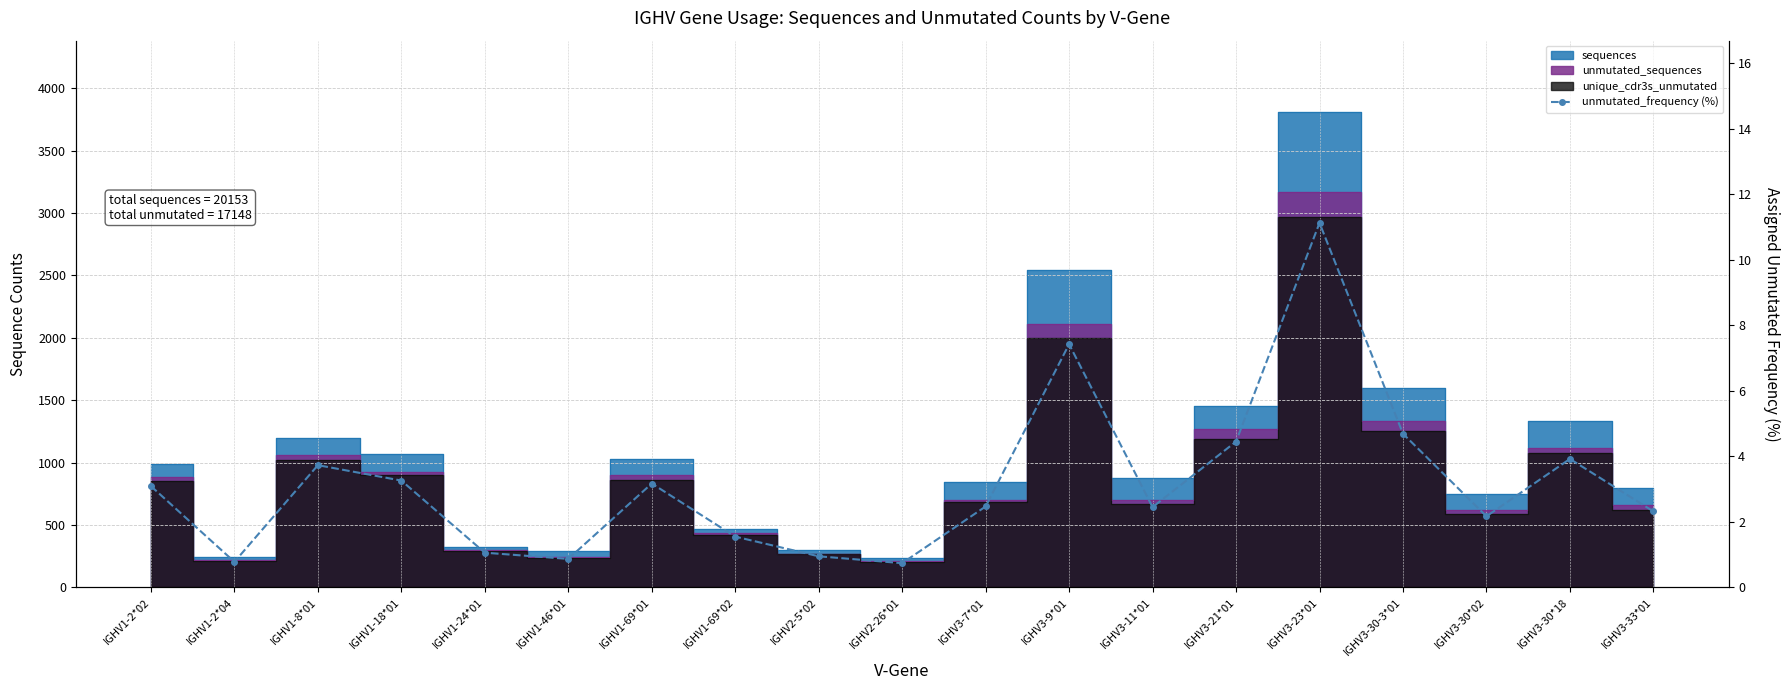

What is the value of the 7th point from the left?

3.2